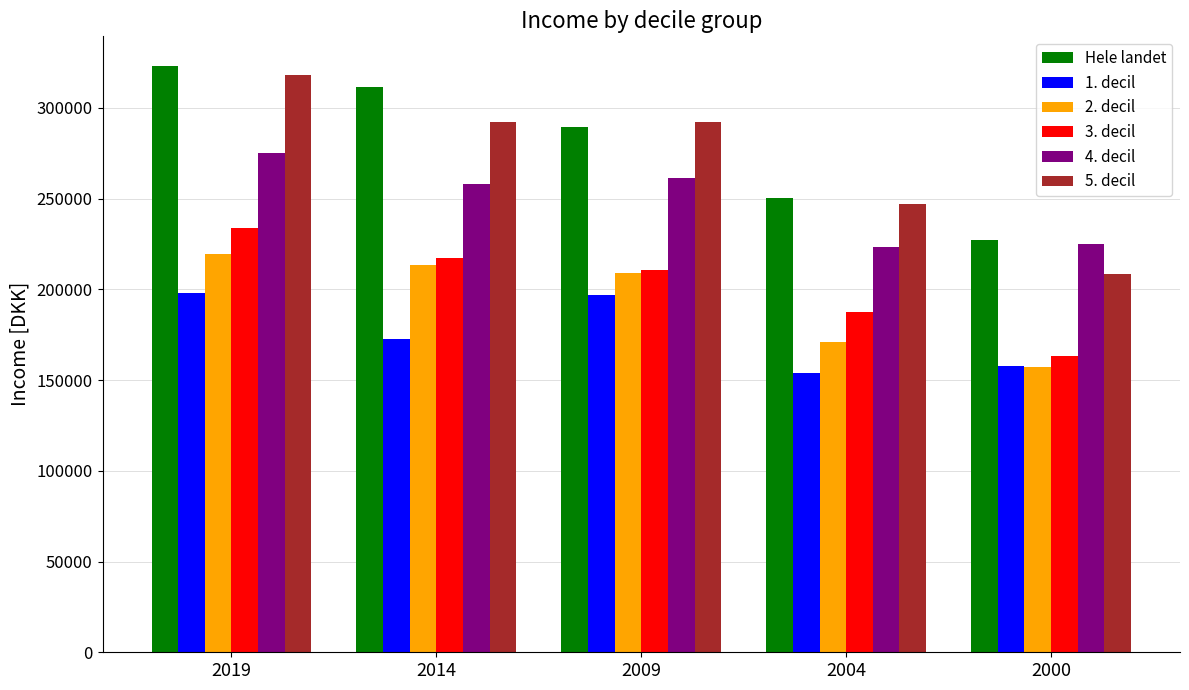

What is the smallest value displayed?

154153.8